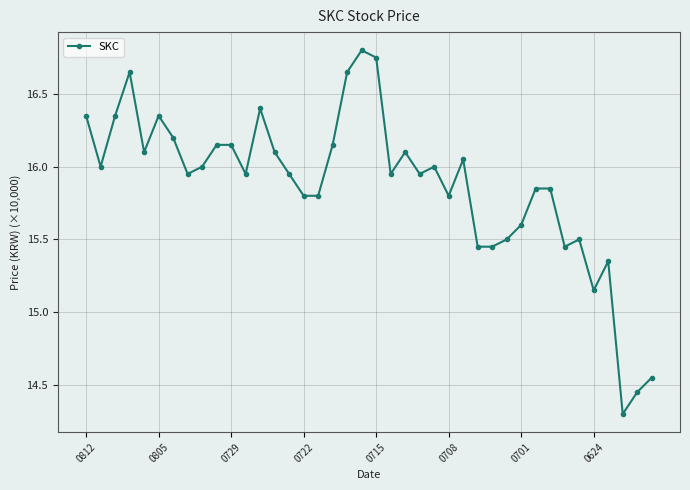

What is the sum of all values?

634.9